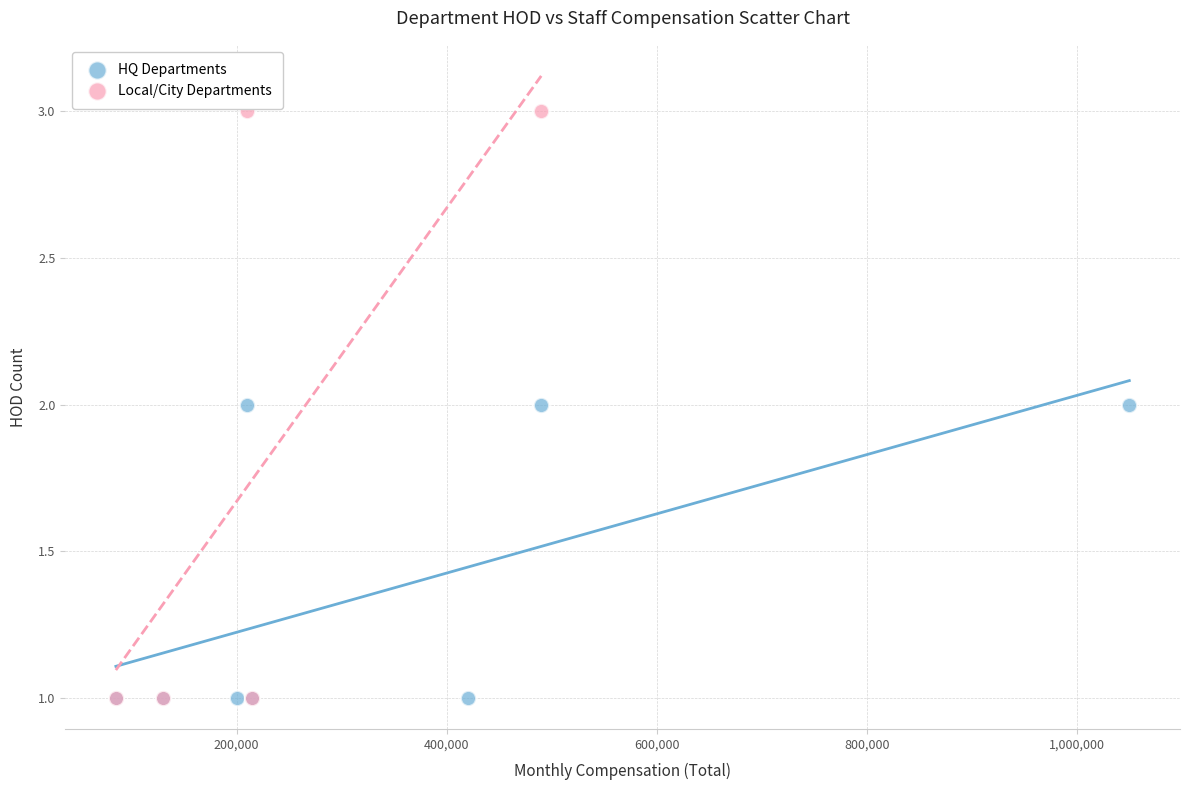

Which series reaches the maximum Y coordinate?

Local/City Departments